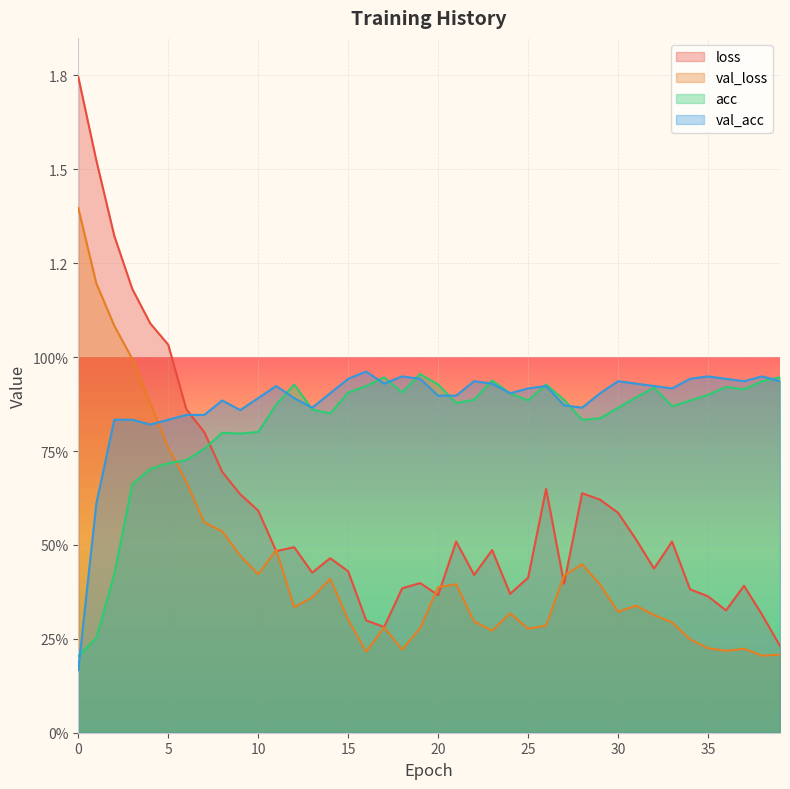

Reading left to right, transcribe all the data shown in this chart.

loss: 0=1.7	1=1.5	2=1.3	3=1.2	4=1.1	5=1.0	6=0.9	7=0.8	8=0.7	9=0.6	10=0.6	11=0.5	12=0.5	13=0.4	14=0.5	15=0.4	16=0.3	17=0.3	18=0.4	19=0.4	20=0.4	21=0.5	22=0.4	23=0.5	24=0.4	25=0.4	26=0.6	27=0.4	28=0.6	29=0.6	30=0.6	31=0.5	32=0.4	33=0.5	34=0.4	35=0.4	36=0.3	37=0.4	38=0.3	39=0.2
val_loss: 0=1.4	1=1.2	2=1.1	3=1.0	4=0.9	5=0.8	6=0.7	7=0.6	8=0.5	9=0.5	10=0.4	11=0.5	12=0.3	13=0.4	14=0.4	15=0.3	16=0.2	17=0.3	18=0.2	19=0.3	20=0.4	21=0.4	22=0.3	23=0.3	24=0.3	25=0.3	26=0.3	27=0.4	28=0.4	29=0.4	30=0.3	31=0.3	32=0.3	33=0.3	34=0.2	35=0.2	36=0.2	37=0.2	38=0.2	39=0.2
acc: 0=0.2	1=0.3	2=0.4	3=0.7	4=0.7	5=0.7	6=0.7	7=0.8	8=0.8	9=0.8	10=0.8	11=0.9	12=0.9	13=0.9	14=0.9	15=0.9	16=0.9	17=0.9	18=0.9	19=1.0	20=0.9	21=0.9	22=0.9	23=0.9	24=0.9	25=0.9	26=0.9	27=0.9	28=0.8	29=0.8	30=0.9	31=0.9	32=0.9	33=0.9	34=0.9	35=0.9	36=0.9	37=0.9	38=0.9	39=0.9
val_acc: 0=0.2	1=0.6	2=0.8	3=0.8	4=0.8	5=0.8	6=0.8	7=0.8	8=0.9	9=0.9	10=0.9	11=0.9	12=0.9	13=0.9	14=0.9	15=0.9	16=1.0	17=0.9	18=0.9	19=0.9	20=0.9	21=0.9	22=0.9	23=0.9	24=0.9	25=0.9	26=0.9	27=0.9	28=0.9	29=0.9	30=0.9	31=0.9	32=0.9	33=0.9	34=0.9	35=0.9	36=0.9	37=0.9	38=0.9	39=0.9